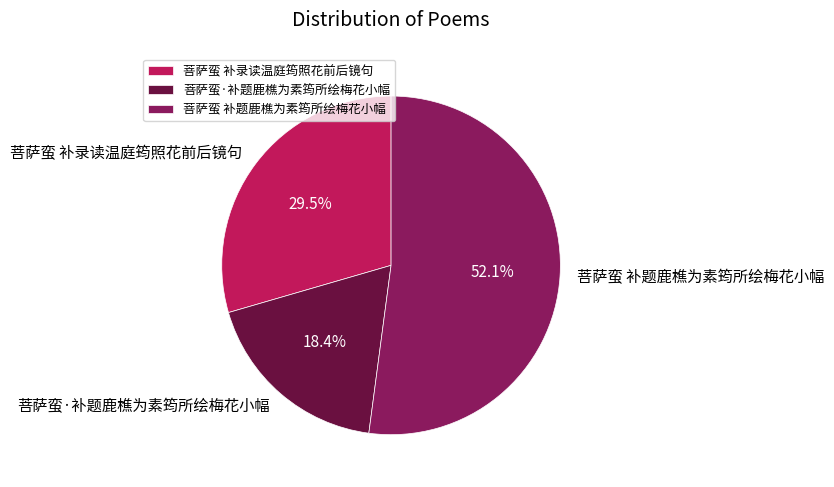

Between 菩萨蛮 补题鹿樵为素筠所绘梅花小幅 and 菩萨蛮 补录读温庭筠照花前后镜句, which is larger?

菩萨蛮 补题鹿樵为素筠所绘梅花小幅